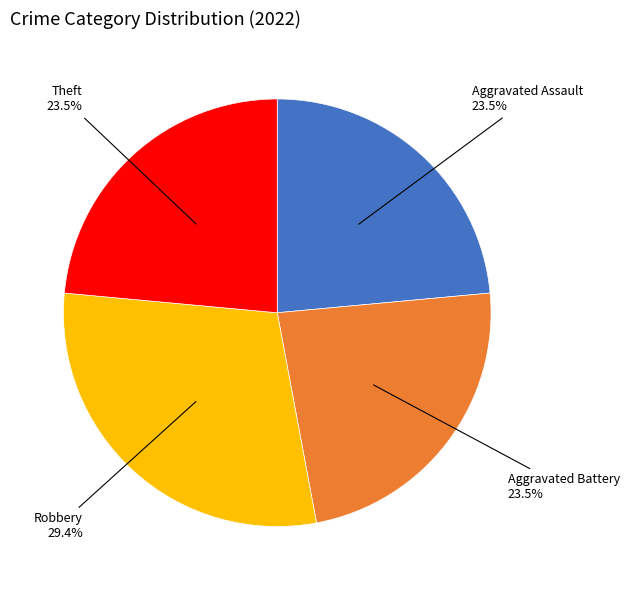

Is there any slice that represents more than half of the pie?

No